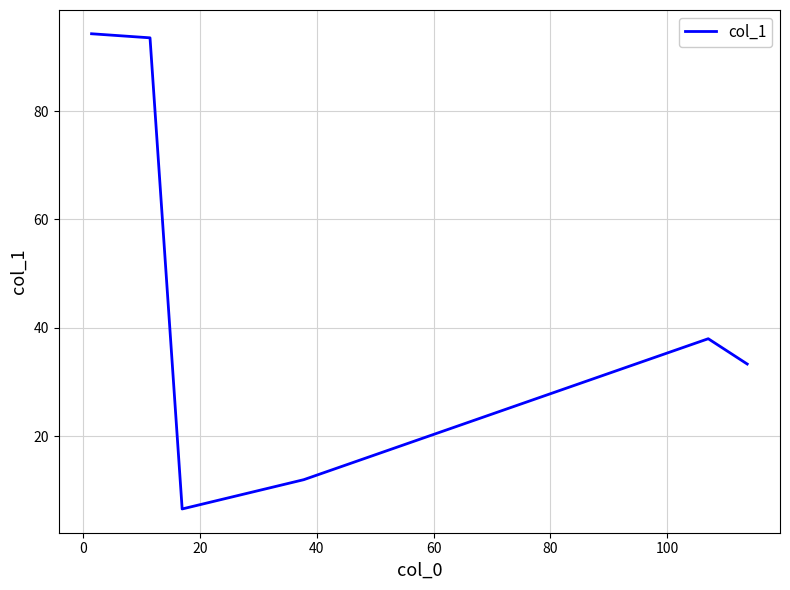

What is the difference between the second highest and minimum values?

86.9